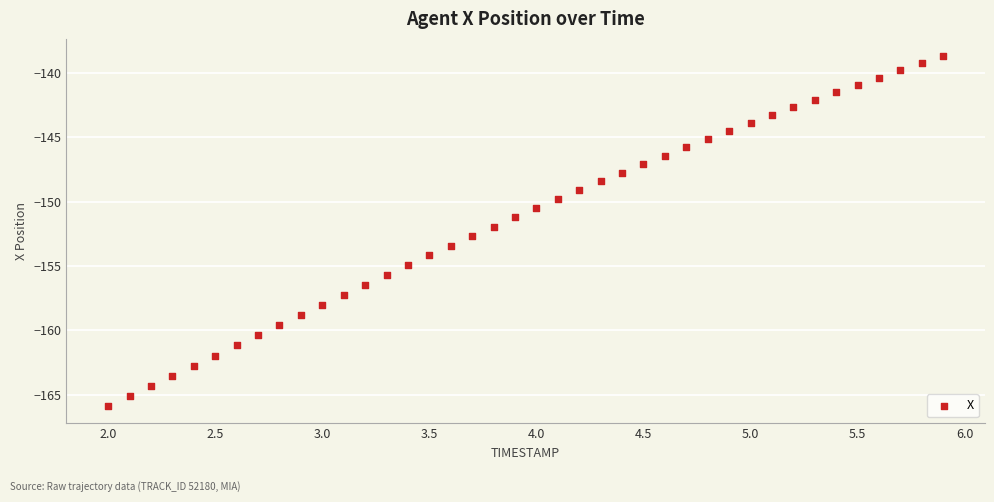

What is the range of Y values (max minus min)?

27.2